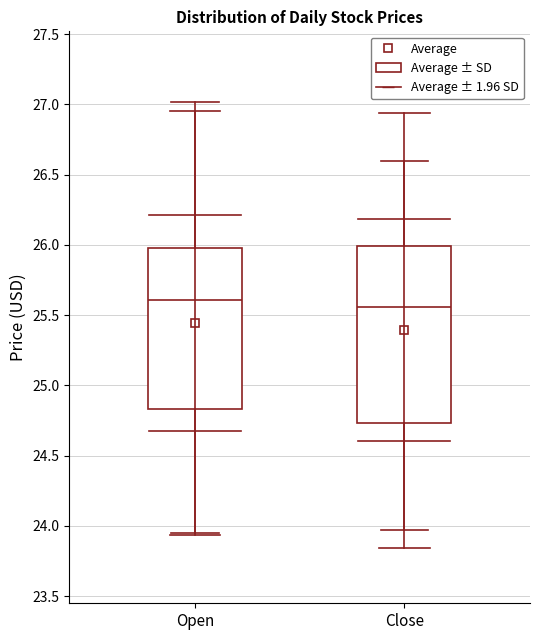

Which box is the tallest, from its lower edge to its upper edge?

Close